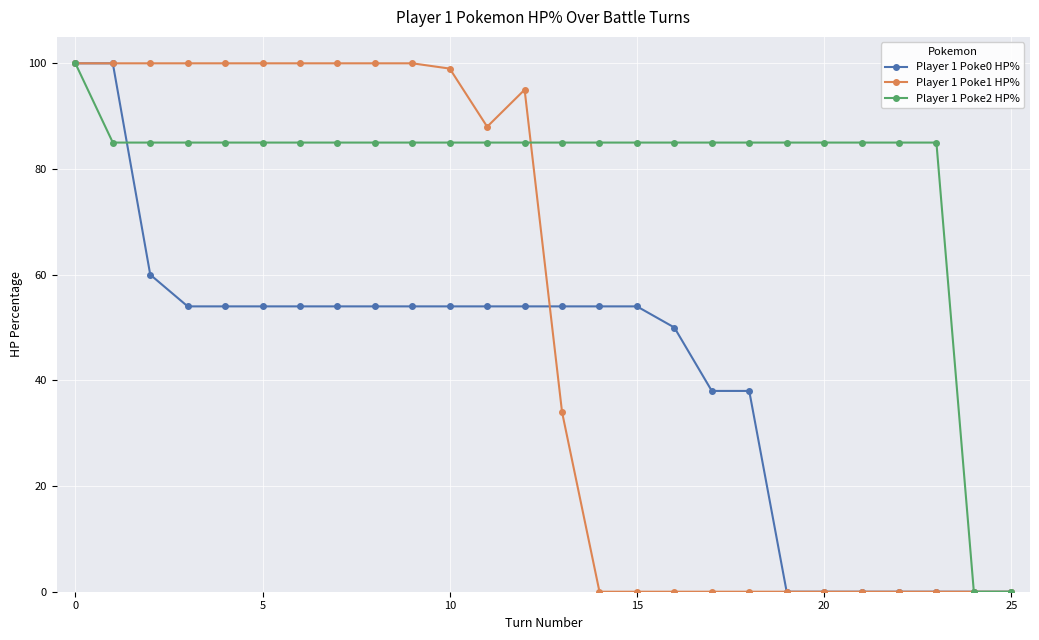

Which series has the largest total across all categories?

Player 1 Poke2 HP%